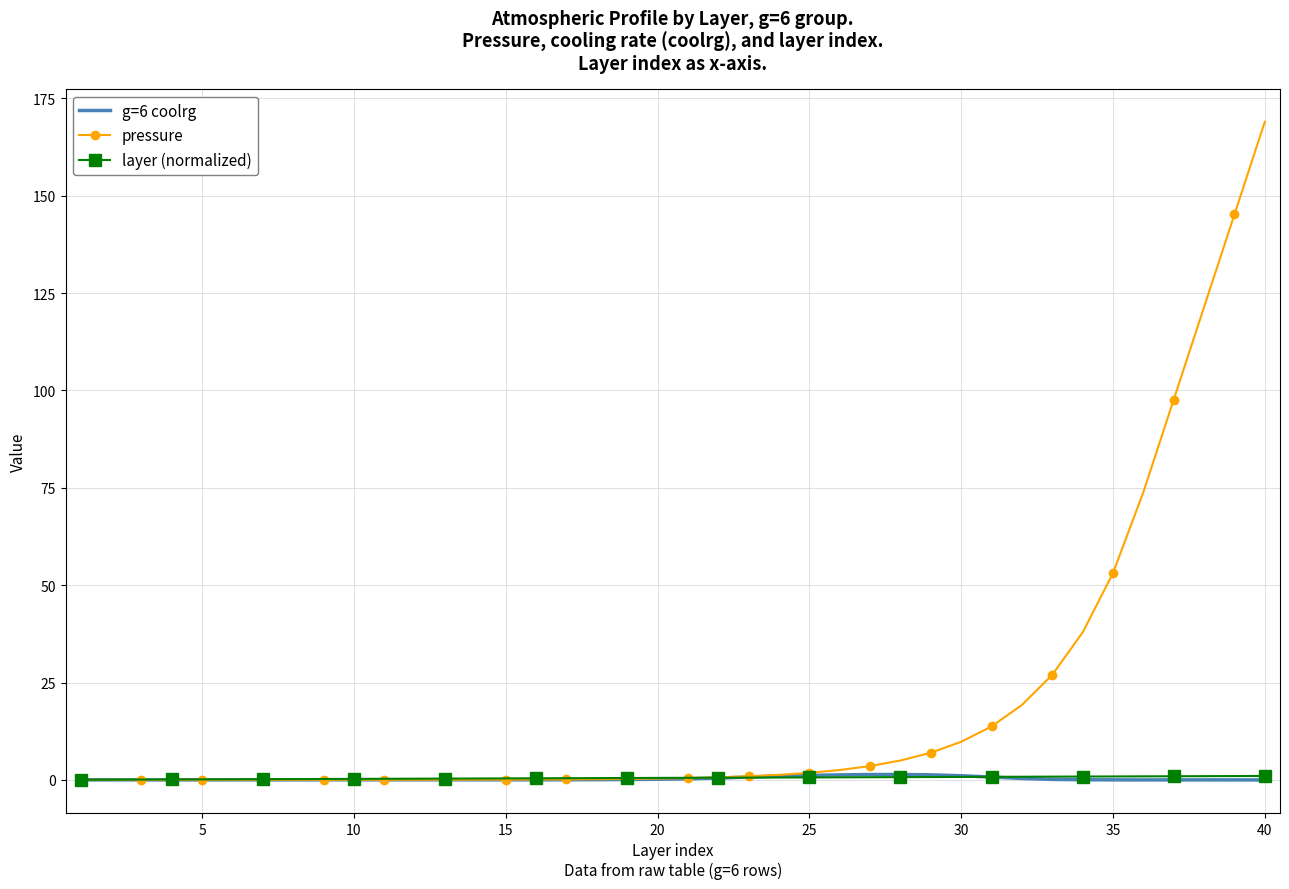

Which series has the widest spread of values?

pressure